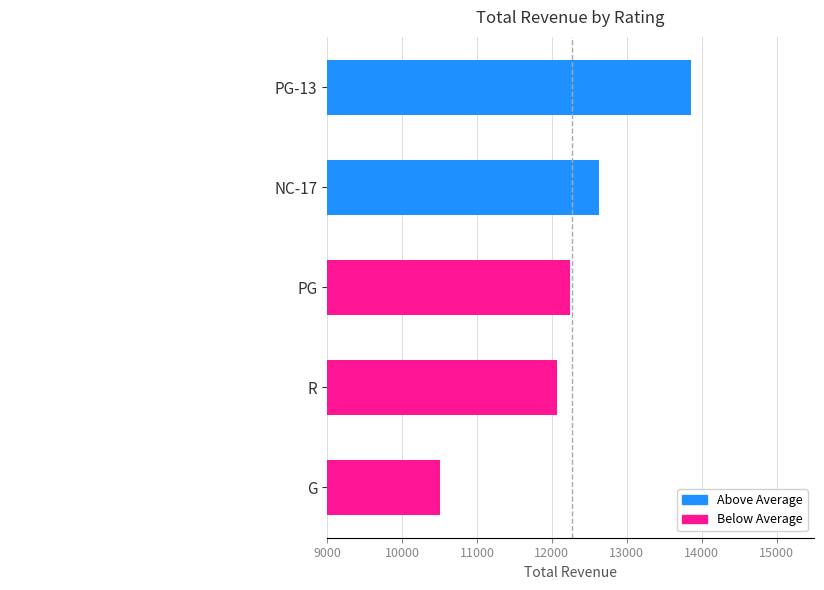

What is the difference between the maximum and minimum values?

3343.7